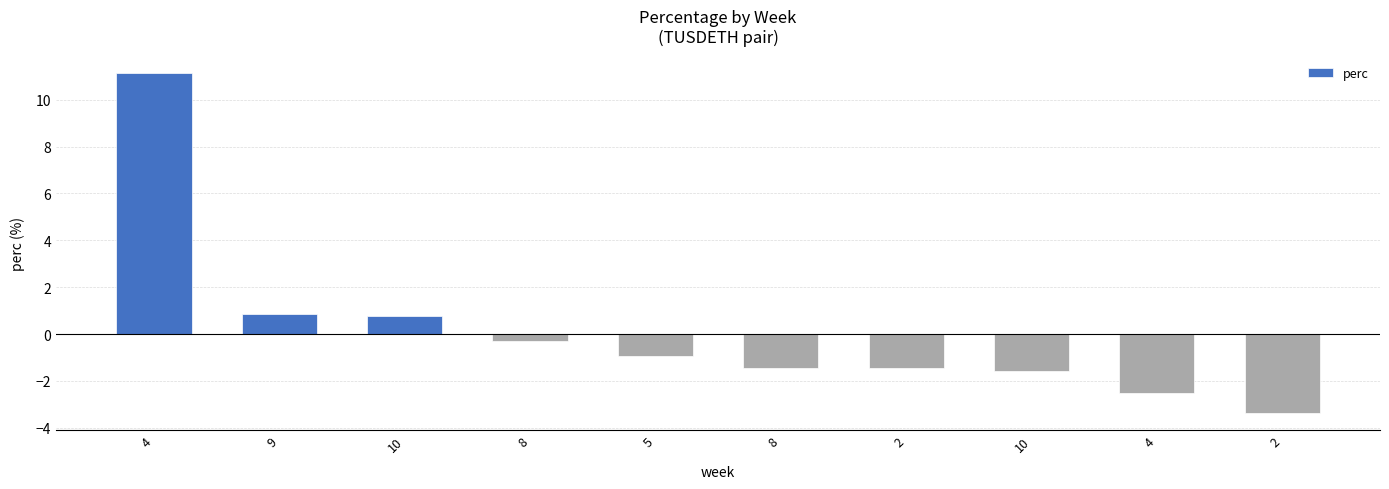

Reading left to right, transcribe all the data shown in this chart.

4=11.2	9=0.8	10=0.8	8=-0.3	5=-0.9	8=-1.4	2=-1.4	10=-1.6	4=-2.5	2=-3.4